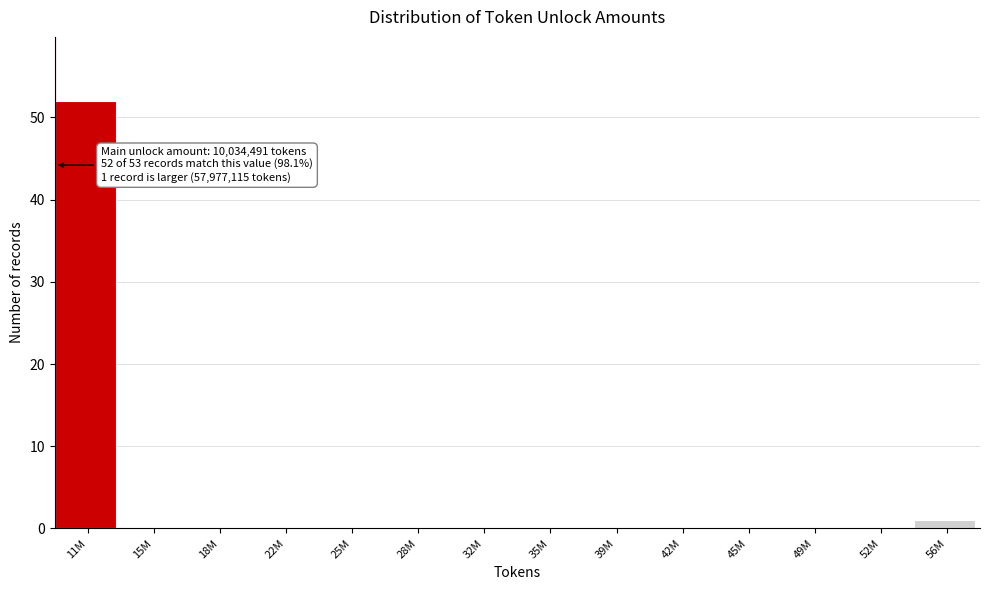

Reading left to right, transcribe all the data shown in this chart.

11M=52	15M=0	18M=0	22M=0	25M=0	28M=0	32M=0	35M=0	39M=0	42M=0	45M=0	49M=0	52M=0	56M=1